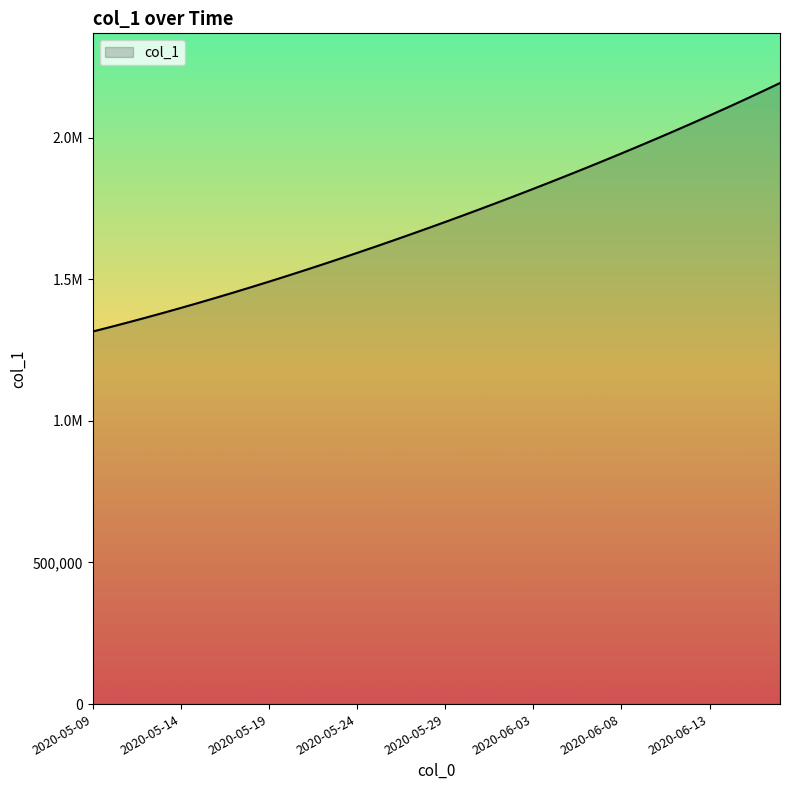

At which label does the data first exceed 1701853?

2020-05-29